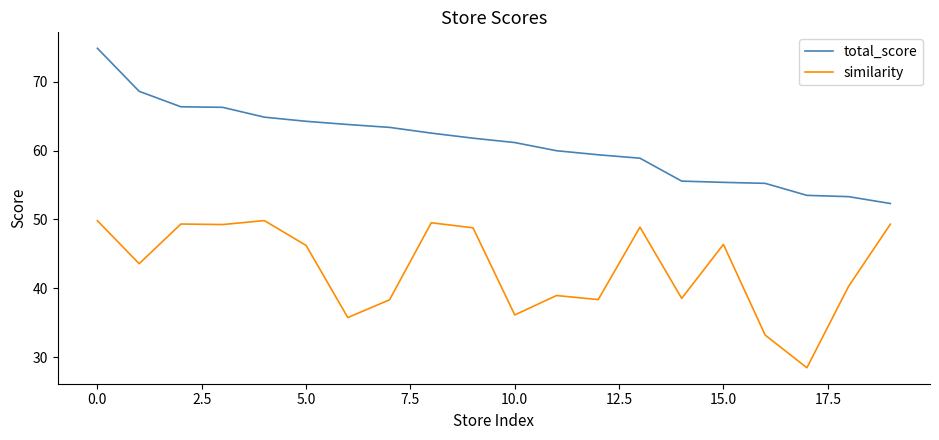

How many lines are shown in the chart?

2